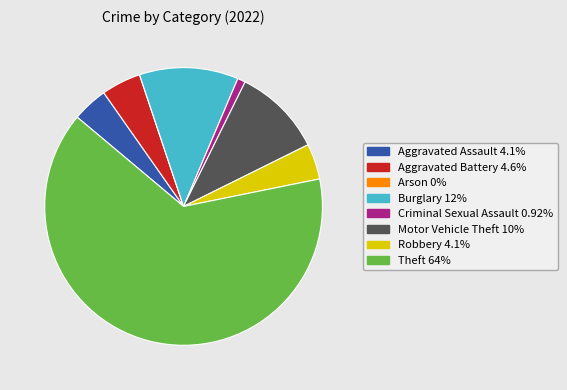

What is the largest slice in the pie chart?

Theft